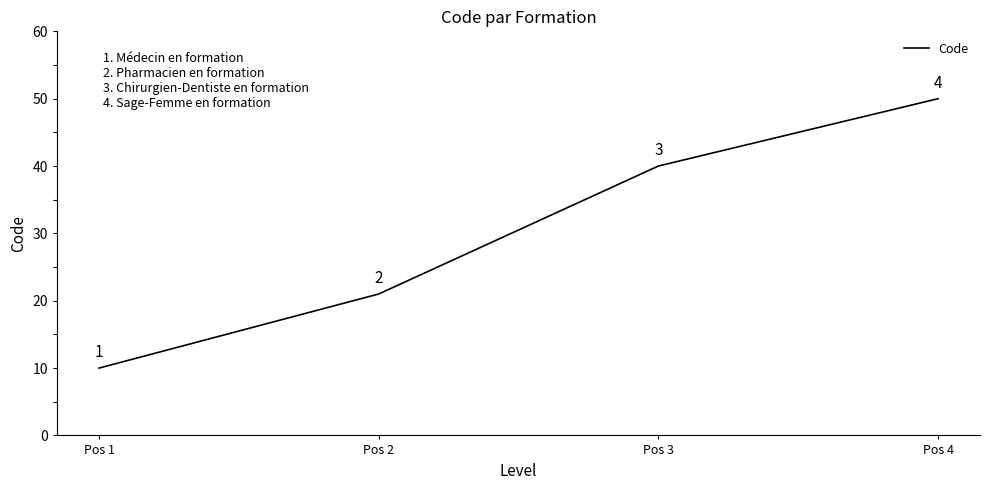

Reading right to left, what are all the values shown in this chart?

Pos 4=50	Pos 3=40	Pos 2=21	Pos 1=10